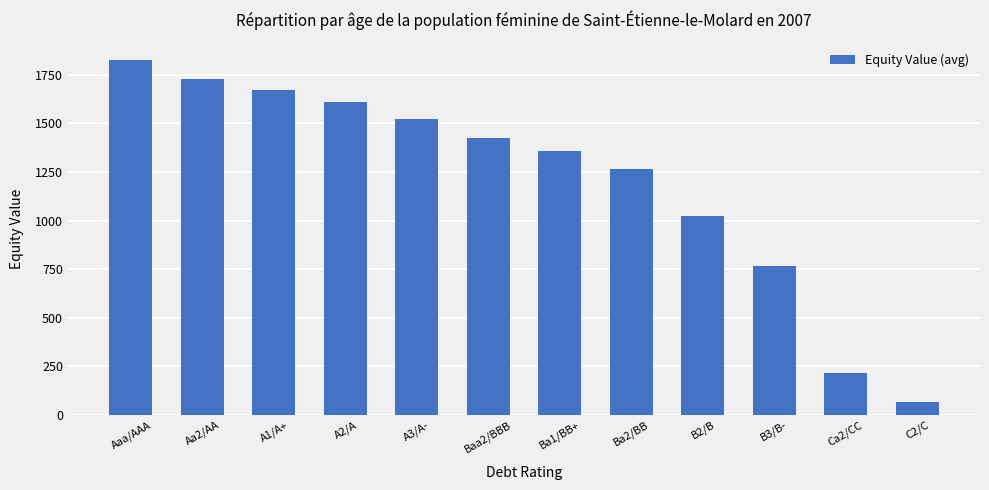

Between Ba2/BB and A1/A+, which is larger?

A1/A+